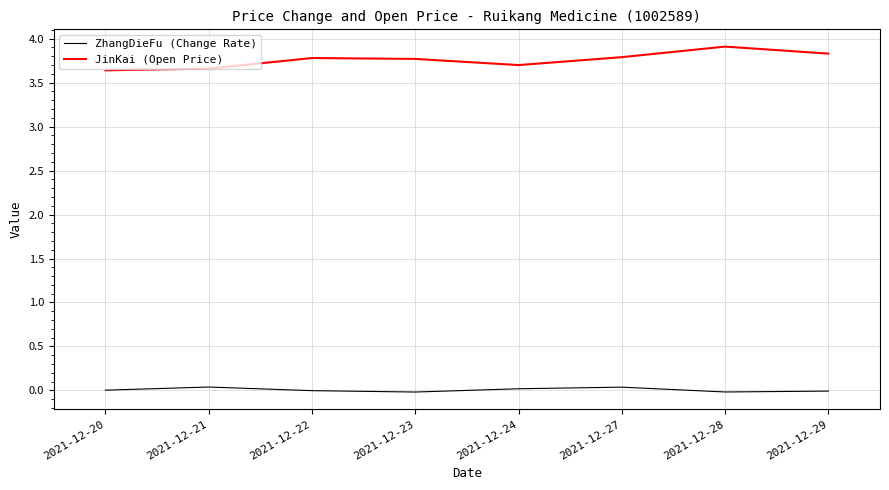

What are all the series names shown in the legend?

ZhangDieFu (Change Rate), JinKai (Open Price)